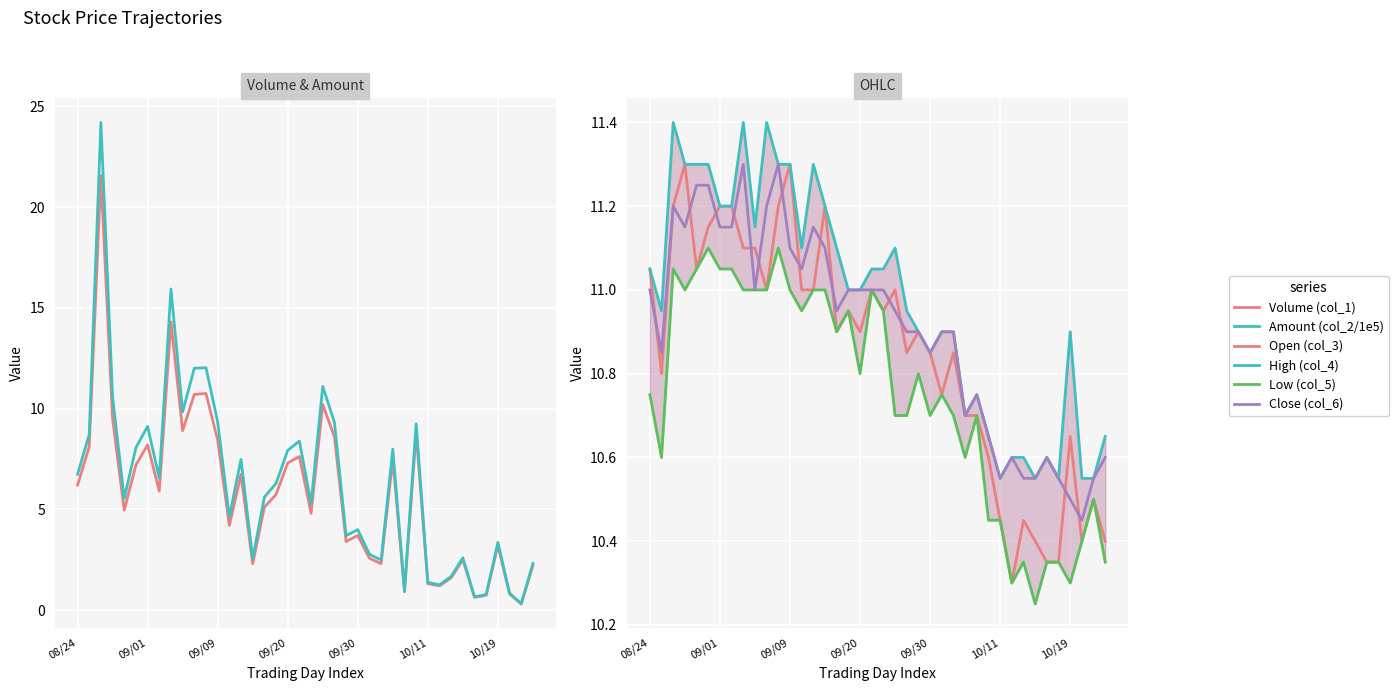

What is the difference between the Close (col_6) values at 14 and 31?

0.6